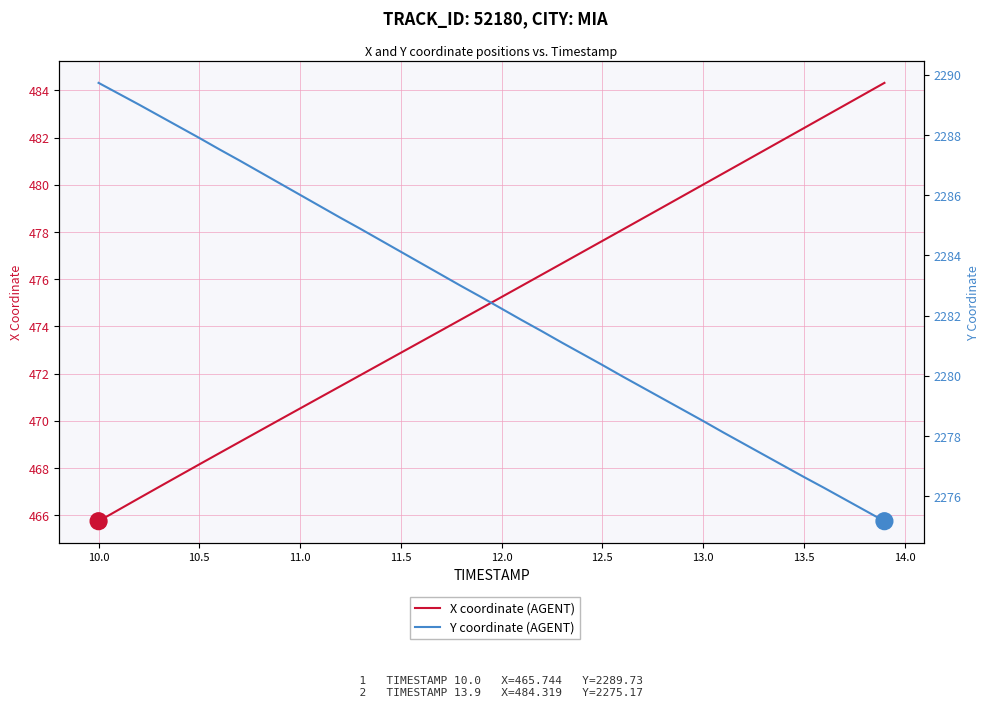

What is the value of the Y coordinate (AGENT) point at the 2nd from the left?

2289.4